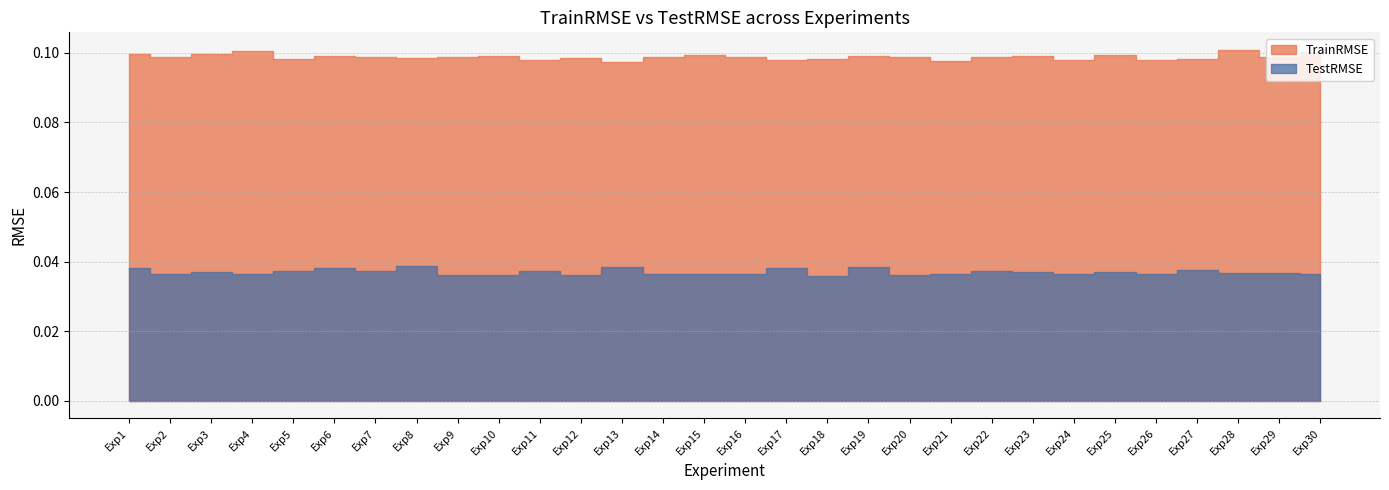

How many data points does each series have?

30